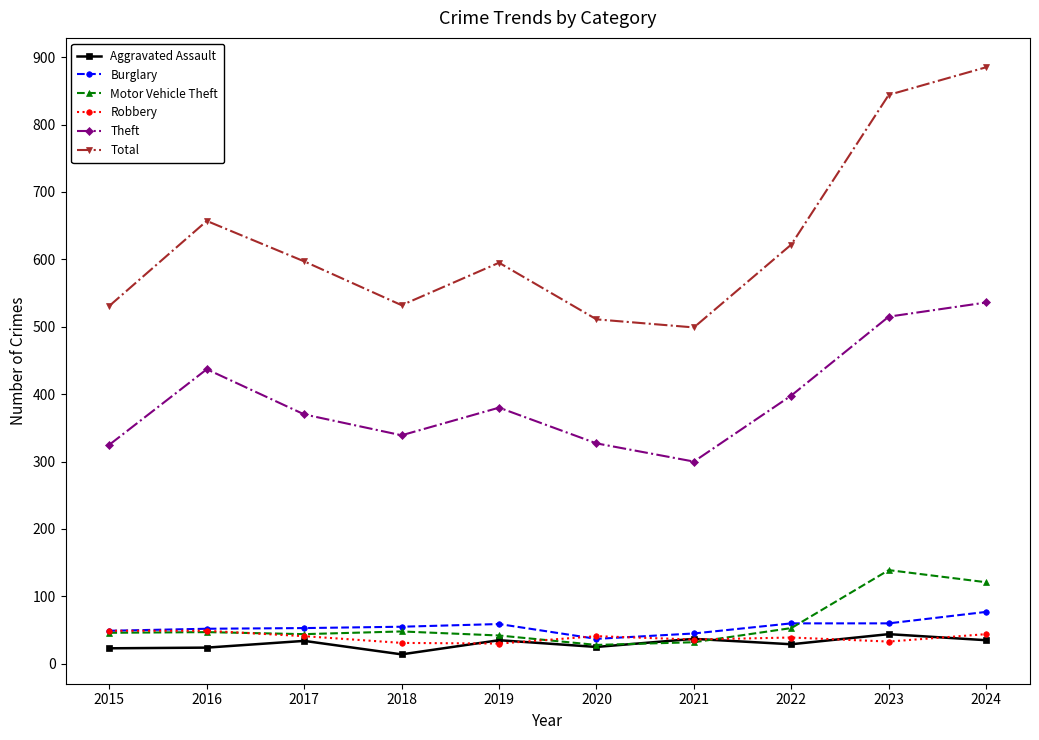

Which series changed the most between 2015 and 2024?

Total